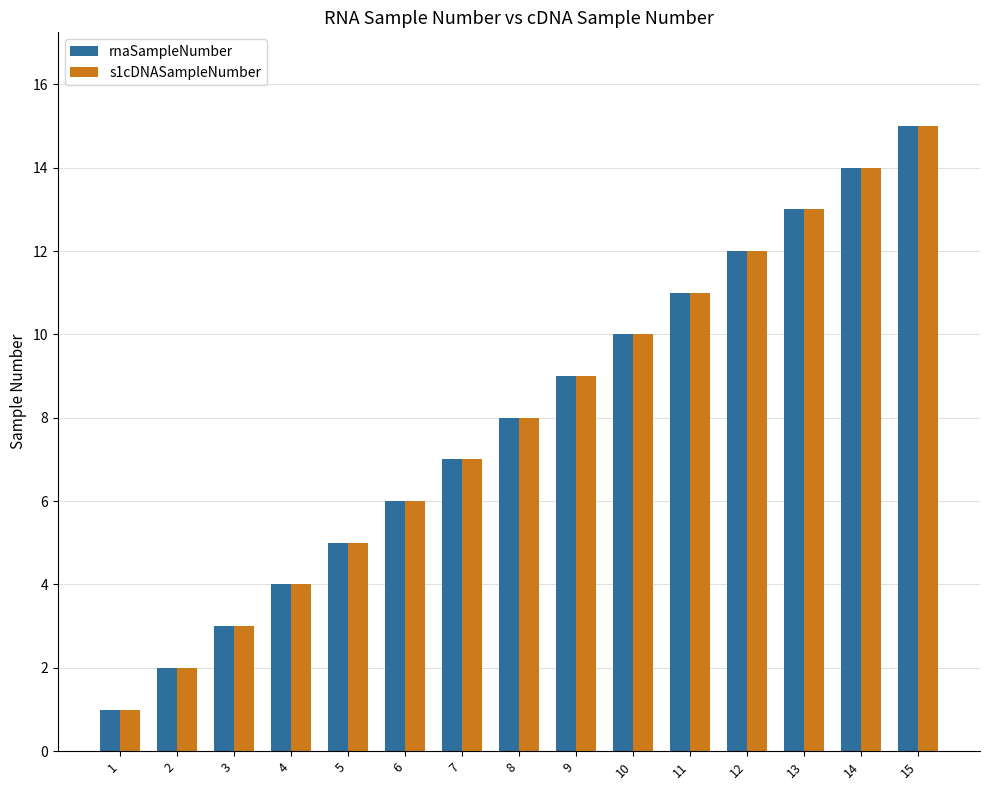

What is the total value across all series at 9?

18